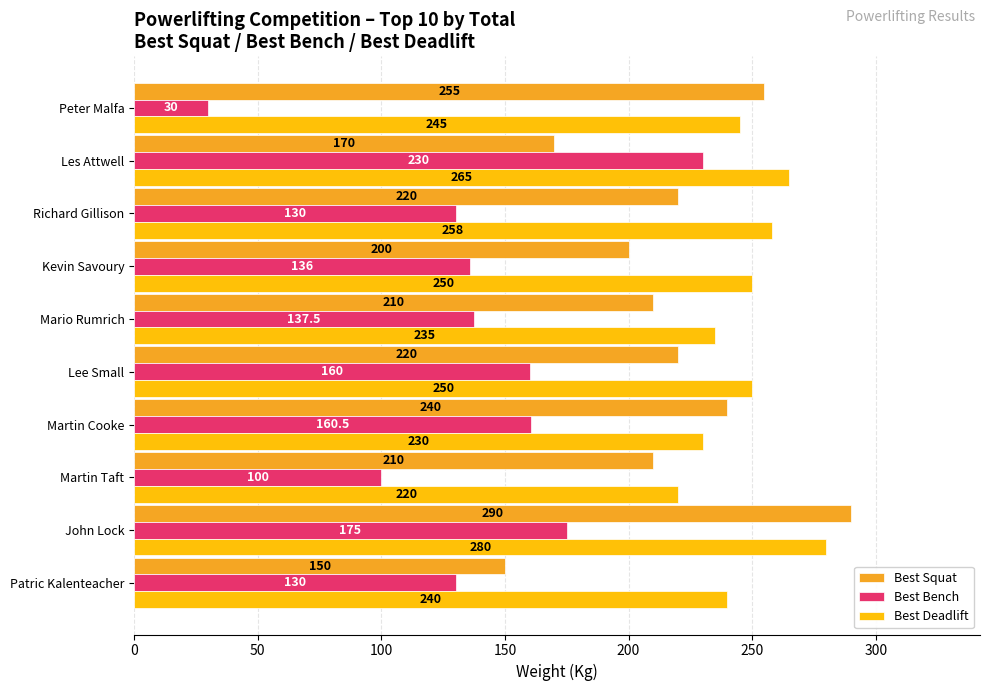

Read the Best Deadlift value at Lee Small.

250.0